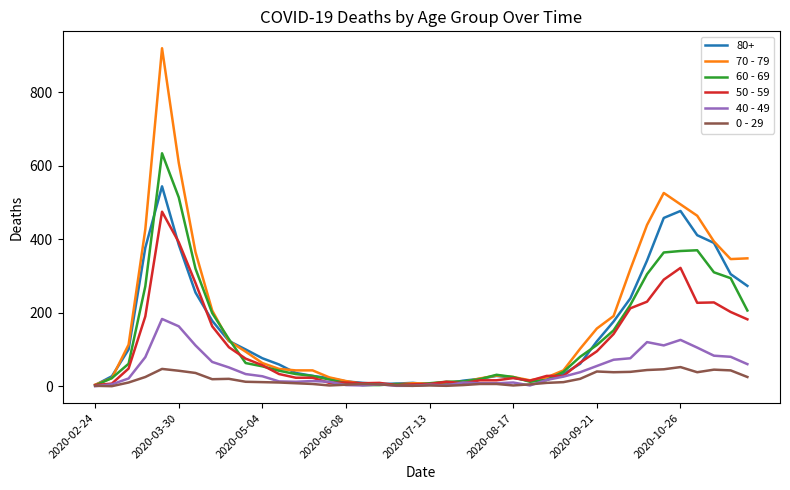

Which series has the largest range (max minus min)?

70 - 79